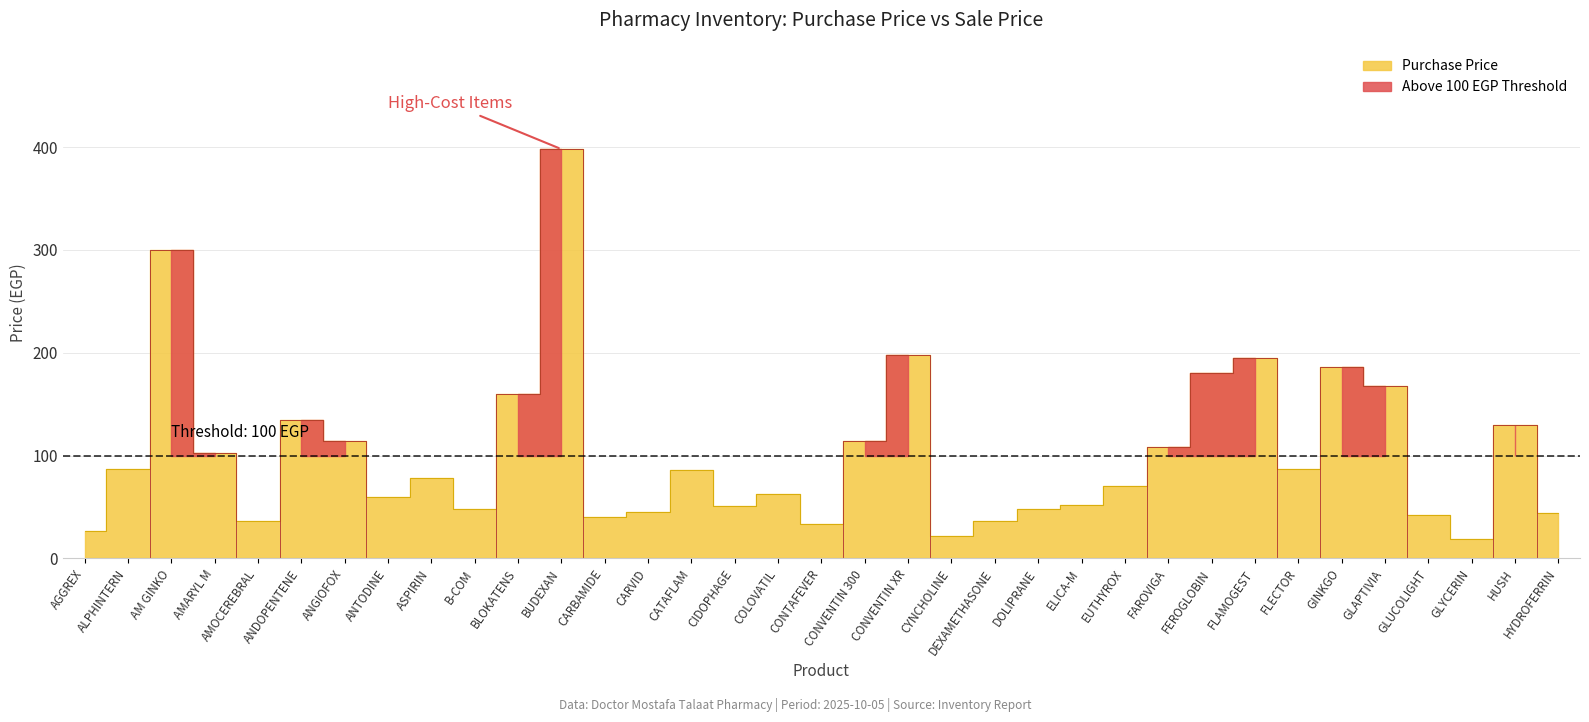

Count the number of data series in this chart.

1